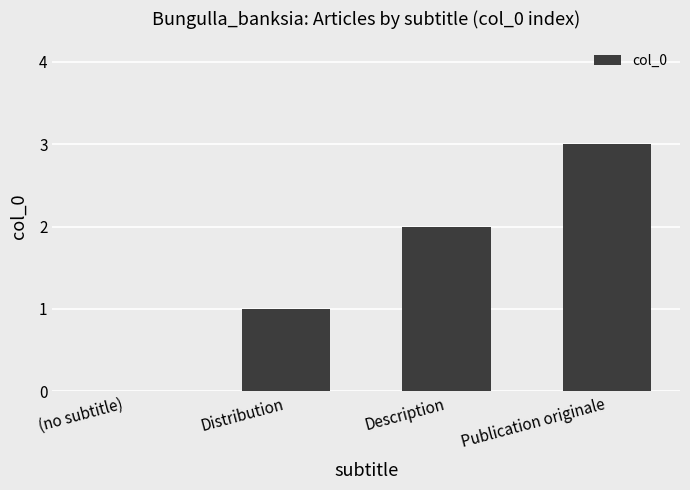

Reading left to right, extract all data points from this chart.

(no subtitle)=0	Distribution=1	Description=2	Publication originale=3